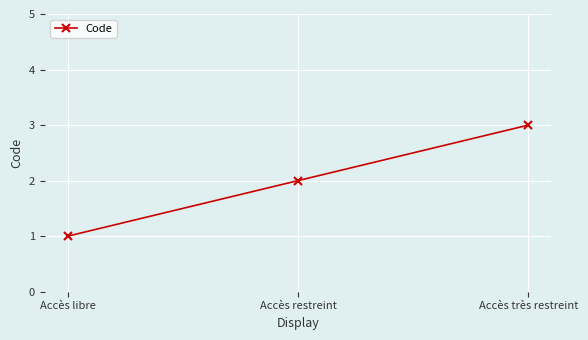

Which label corresponds to the largest value in the chart?

Accès très restreint